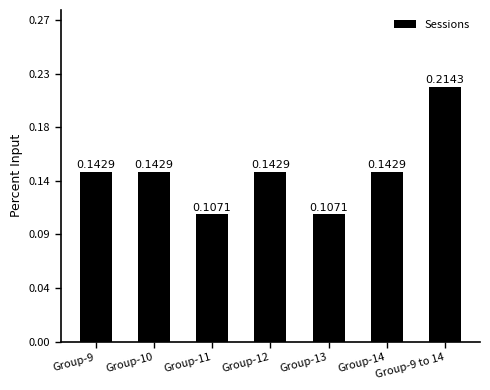

True or false: the data shows 0.1 at Group-14.

False